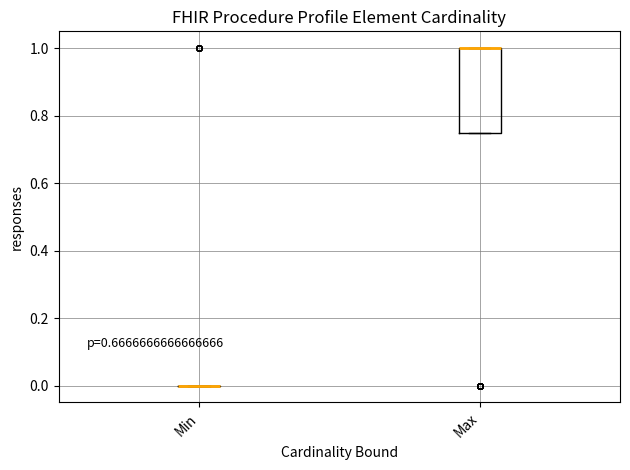

Reading left to right, transcribe this box plot: for each box, give where its median line is, the range the box spans, and where its two whiskers end, as read against the y-axis. The values are not printed on the chart, so give them approximately, as read against the axis.

Min: box collapsed to a line at 0.00, whiskers 0.00 to 0.00
Max: median 1.00 (drawn on the box's upper edge), box 0.76 to 1.00, whiskers 0.76 to 1.00